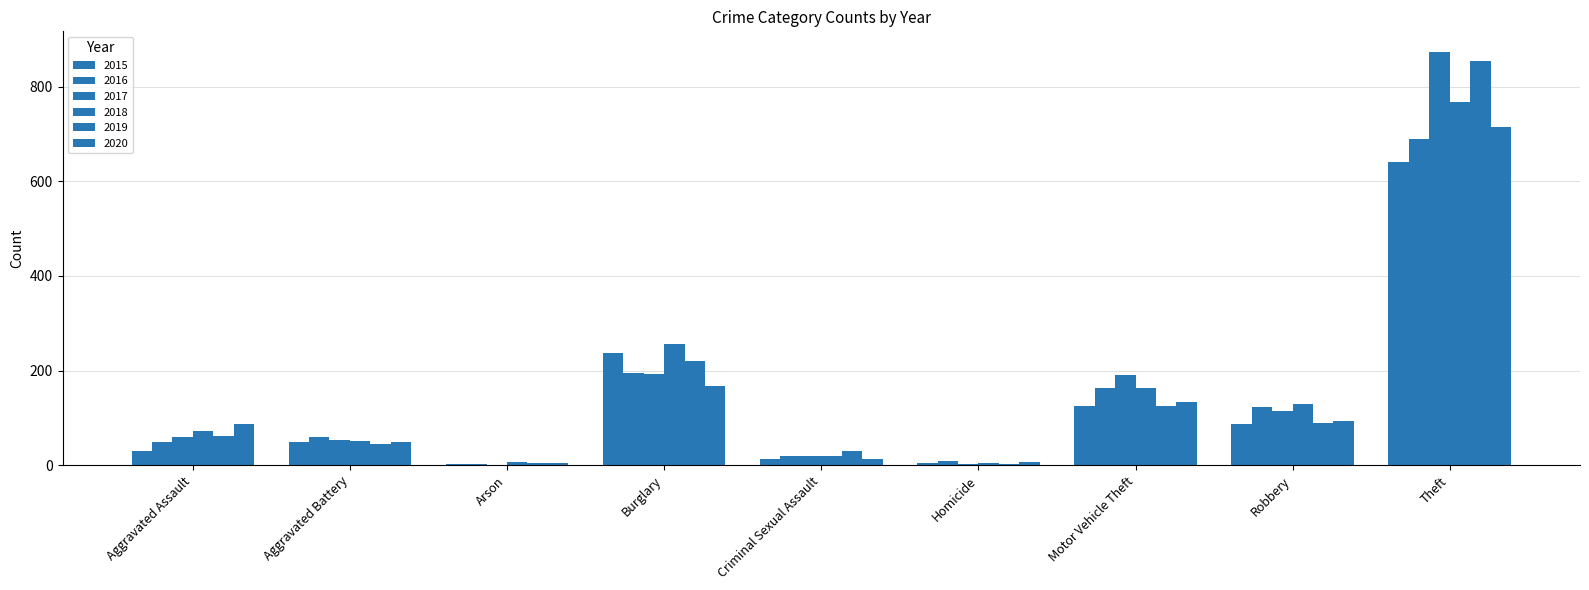

Which series has the largest range (max minus min)?

2017